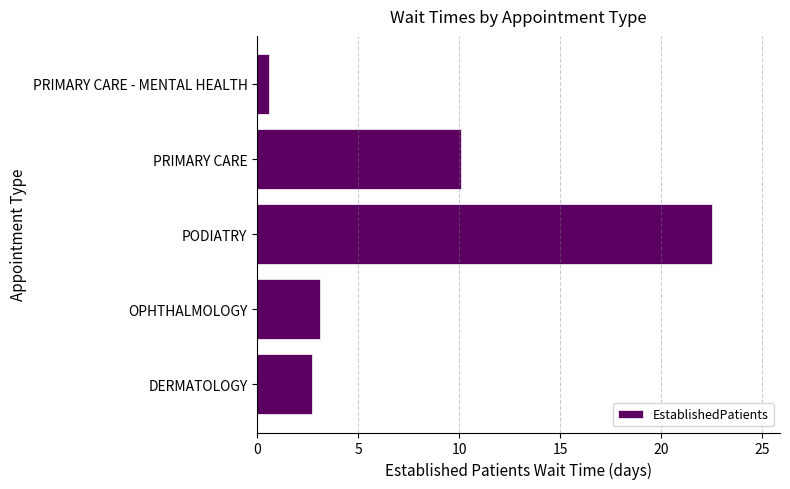

Reading top to bottom, transcribe all the data shown in this chart.

PRIMARY CARE - MENTAL HEALTH=0.6	PRIMARY CARE=10.1	PODIATRY=22.5	OPHTHALMOLOGY=3.1	DERMATOLOGY=2.7